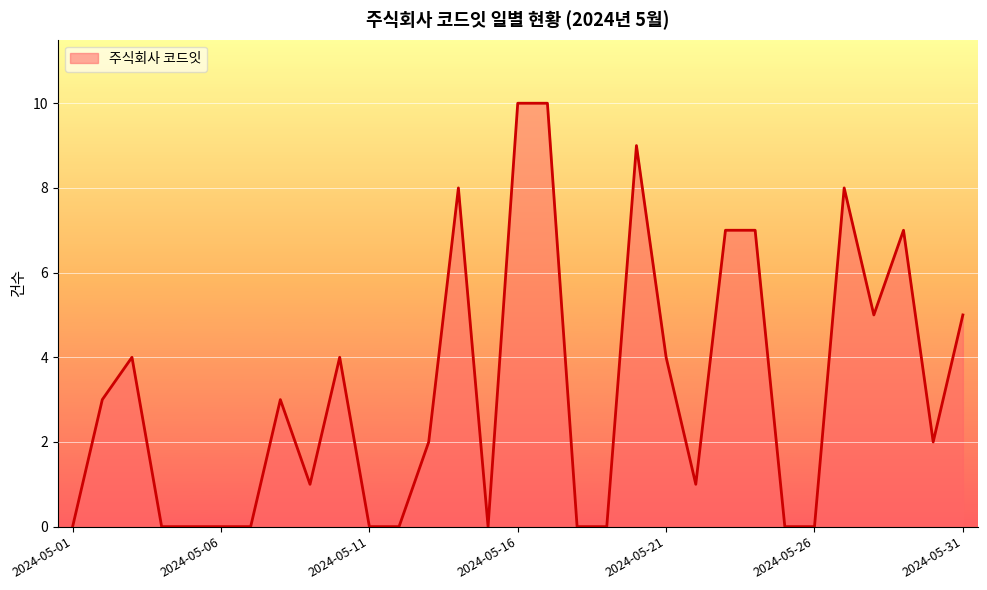

What is the difference between the maximum and minimum values?

10